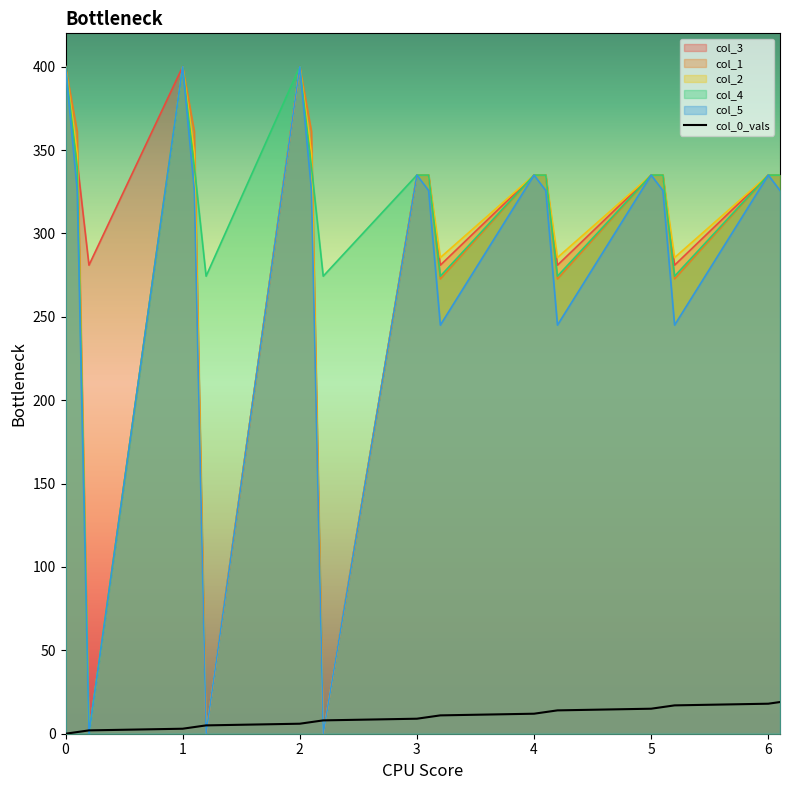

Reading right to left, transcribe all the data shown in this chart.

col_0_vals: 19.0	18.0	17.0	16.0	15.0	14.0	13.0	12.0	11.0	10.0	9.0	8.0	7.0	6.0	5.0	4.0	3.0	2.0	1.0	0.0
col_3: 335.0	335.0	281.0	335.0	335.0	281.0	335.0	335.0	281.0	335.0	335.0	0.0	342.7	400.0	0.0	342.7	400.0	281.0	342.7	400.0
col_1: 335.0	335.0	272.7	335.0	335.0	272.7	335.0	335.0	272.7	335.0	335.0	0.0	361.1	400.0	0.0	361.1	400.0	0.0	361.1	400.0
col_2: 335.0	335.0	285.5	335.0	335.0	285.5	335.0	335.0	285.5	335.0	335.0	0.0	347.9	400.0	0.0	347.9	400.0	0.0	347.9	400.0
col_4: 335.0	335.0	274.4	335.0	335.0	274.4	335.0	335.0	274.4	335.0	335.0	274.4	339.6	400.0	274.4	339.6	400.0	0.0	339.6	400.0
col_5: 325.7	335.0	245.0	325.7	335.0	245.0	325.7	335.0	245.0	325.7	335.0	0.0	325.7	400.0	0.0	325.7	400.0	0.0	325.7	400.0